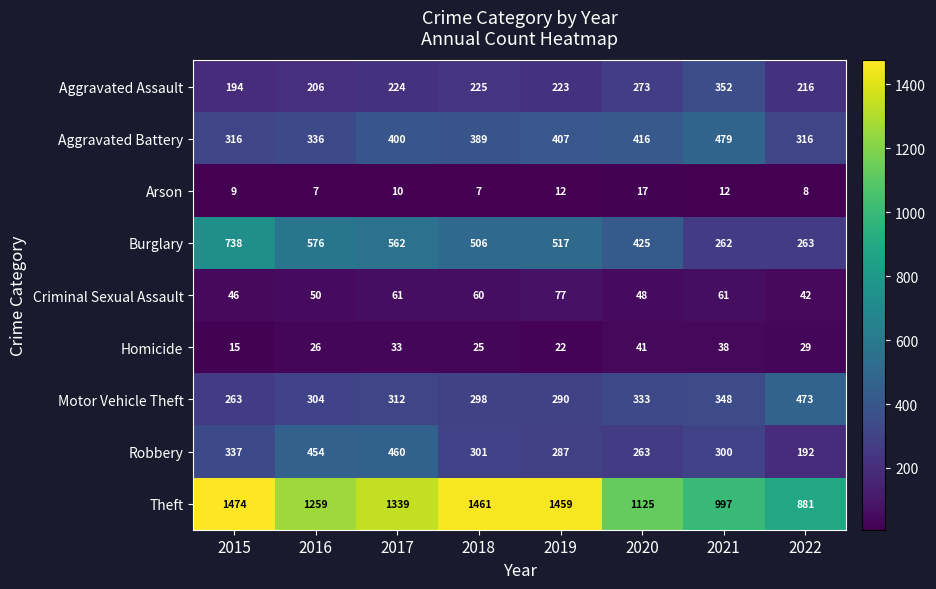

At which label is Motor Vehicle Theft closest to 368?

2021